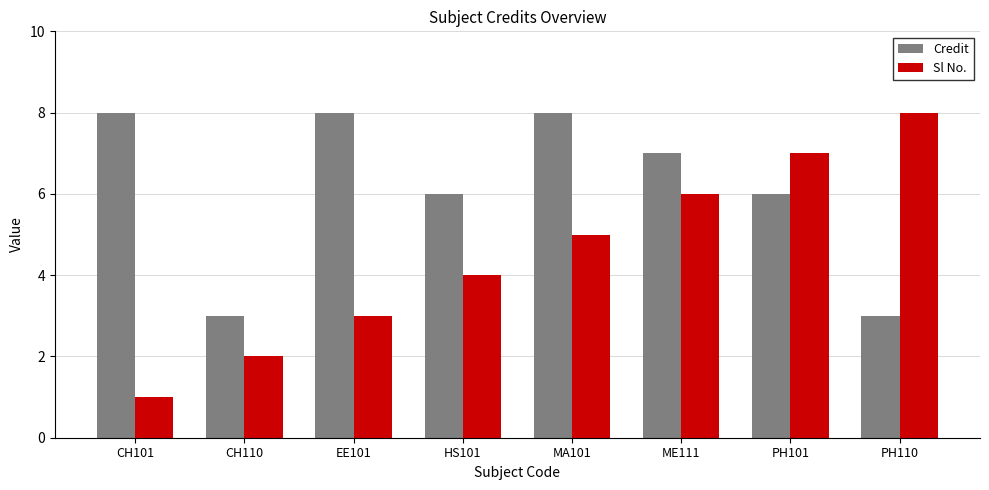

Count the Credit values in the range 6 to 8.

6